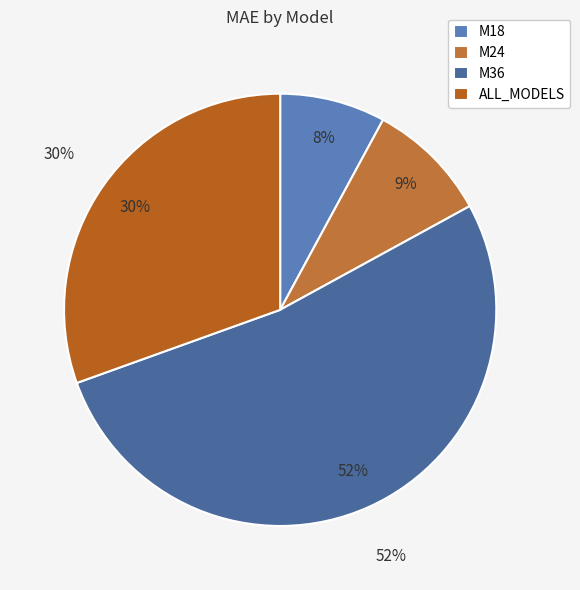

What percentage is the M36 slice, to the nearest percent?

52%